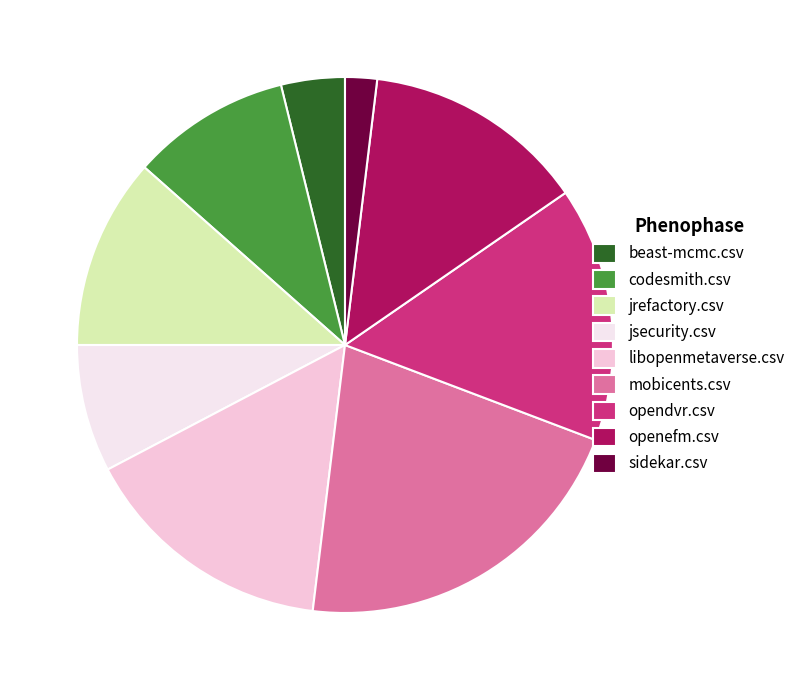

The jsecurity.csv slice represents 8% of the pie. True or false?

True